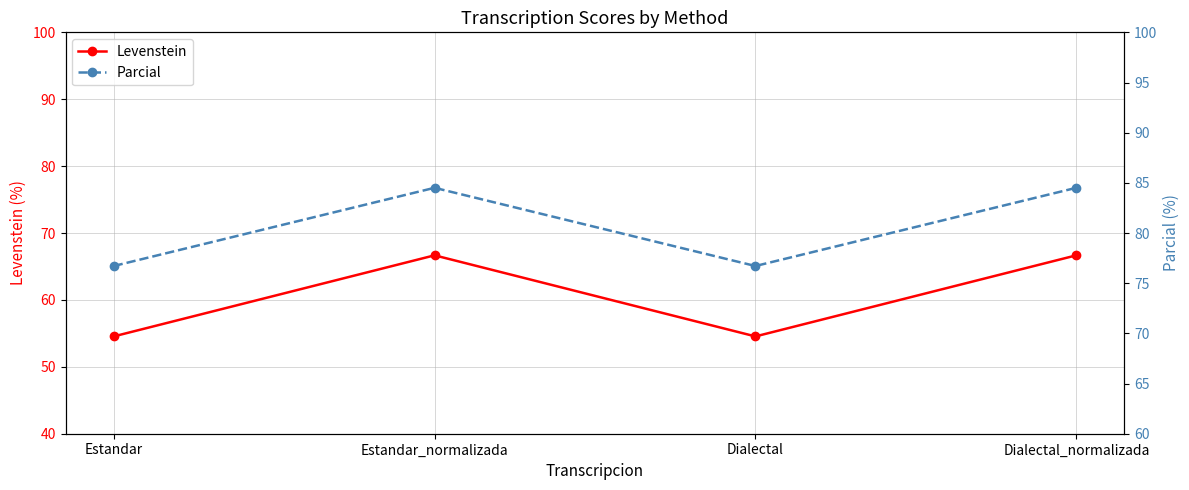

What is the sum of all Parcial values?

322.4